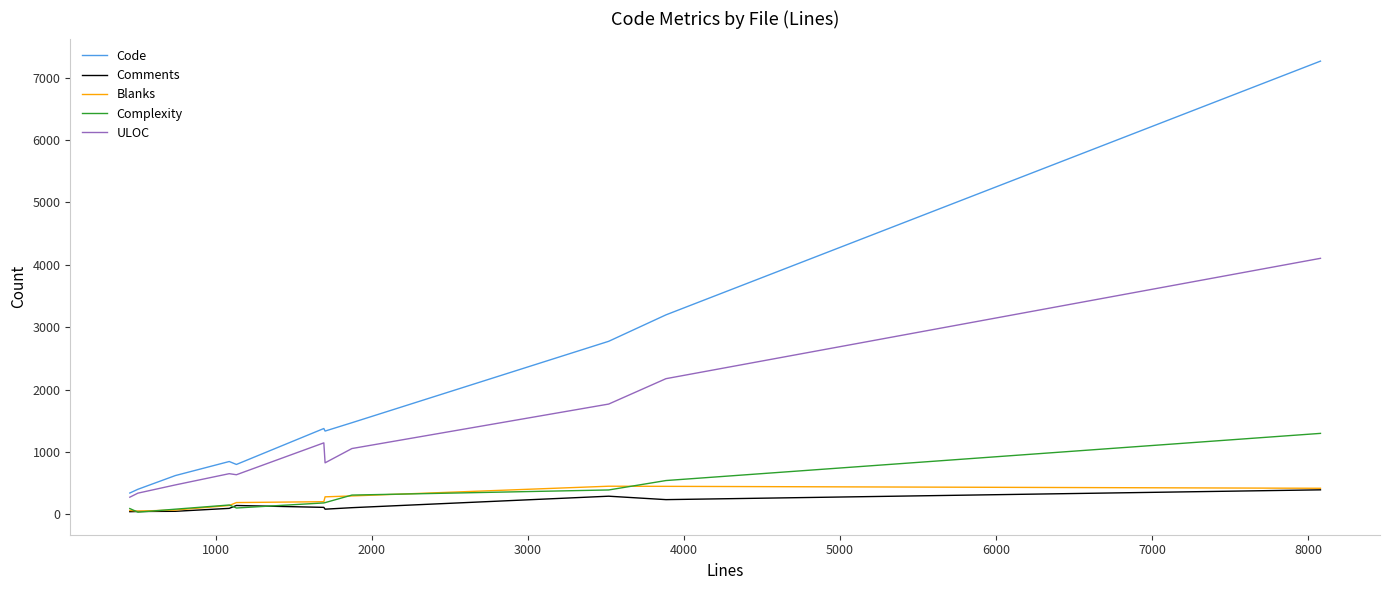

True or false: Comments and ULOC cross at least once.

False